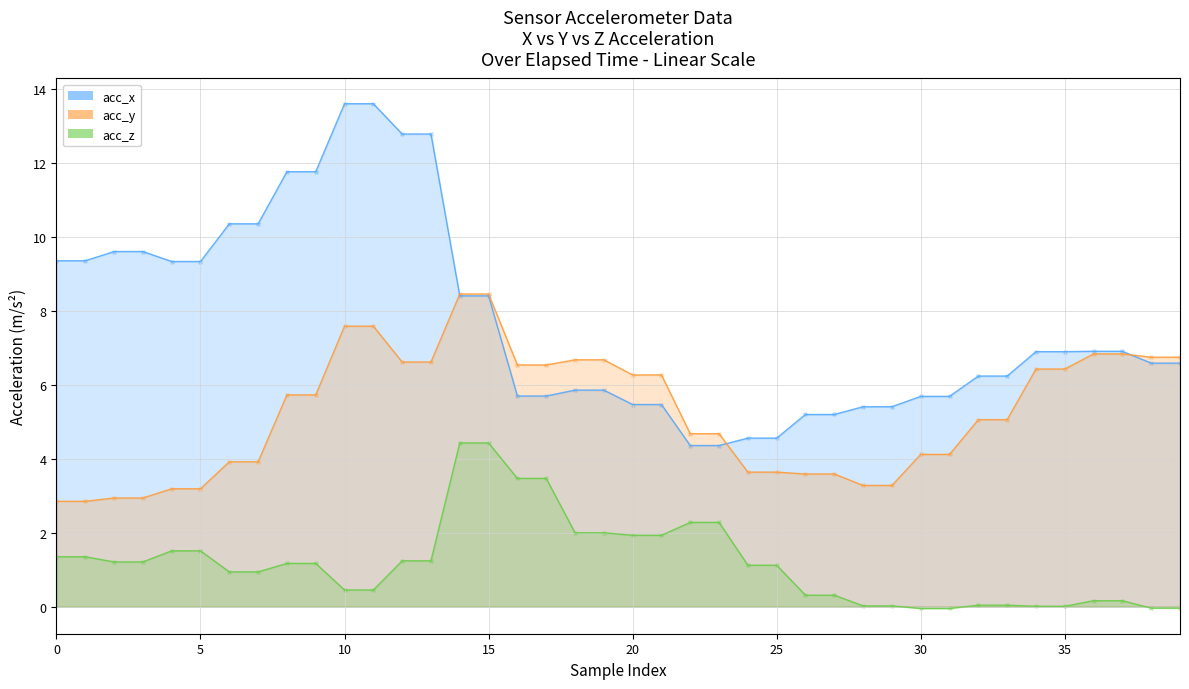

Is the value of acc_y at 16 greater than the value of acc_z at 27?

Yes